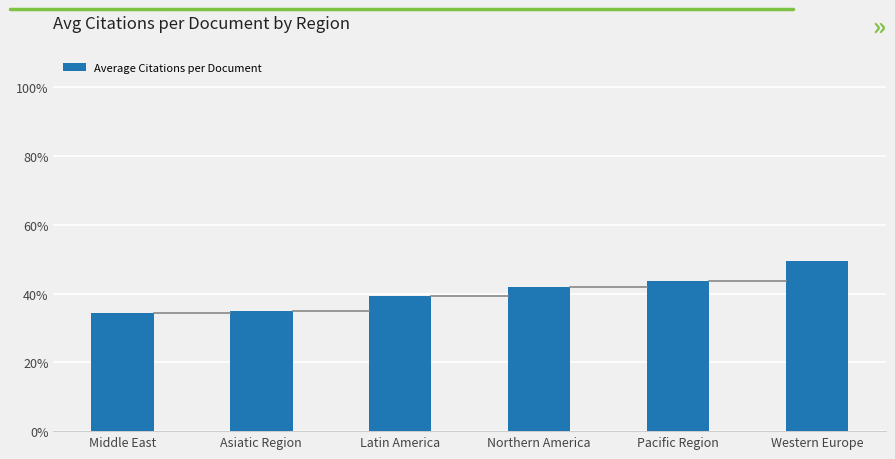

Reading left to right, list all the values displayed in this chart.

34.3	34.9	39.4	41.9	43.8	49.4